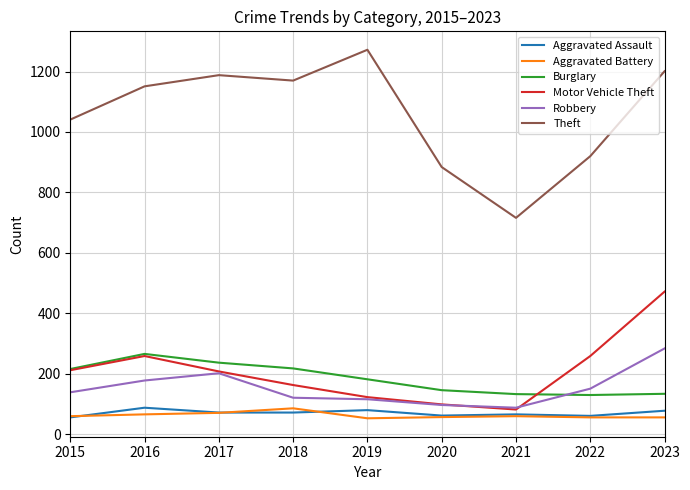

At which label does Theft reach its minimum?

2021